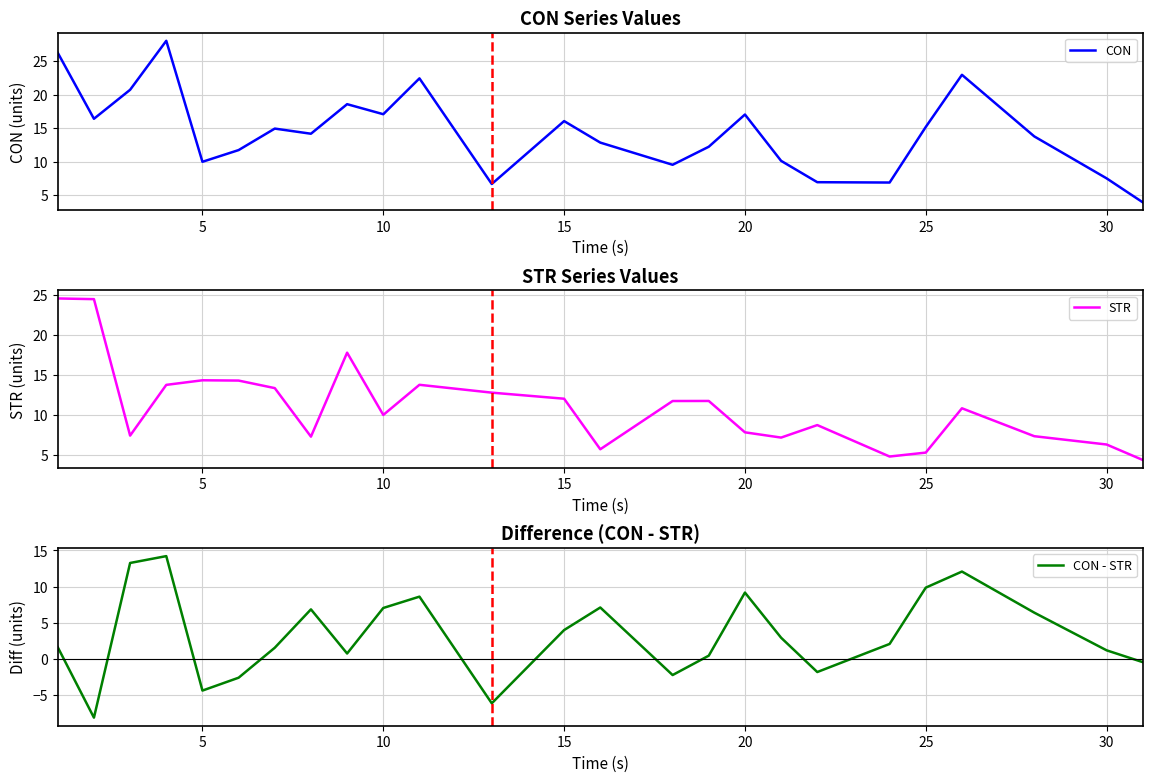

List the series in order of their overall mean, lowest first.

CON - STR, STR, CON